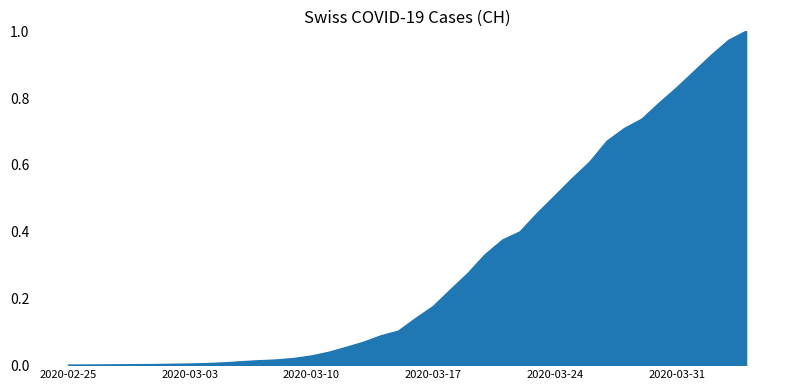

At which label is the value closest to 0?

2020-02-25